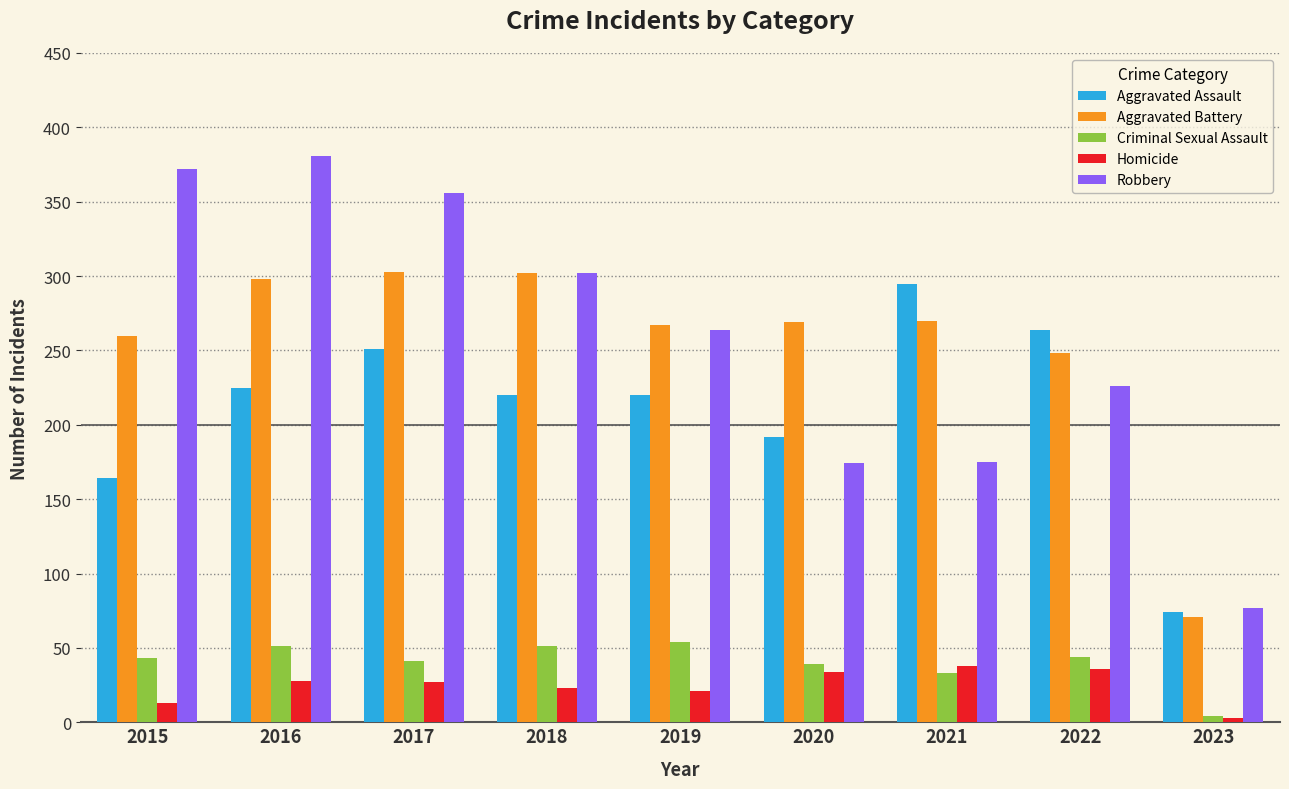

The value of Aggravated Battery at 2020 is 269. True or false?

True